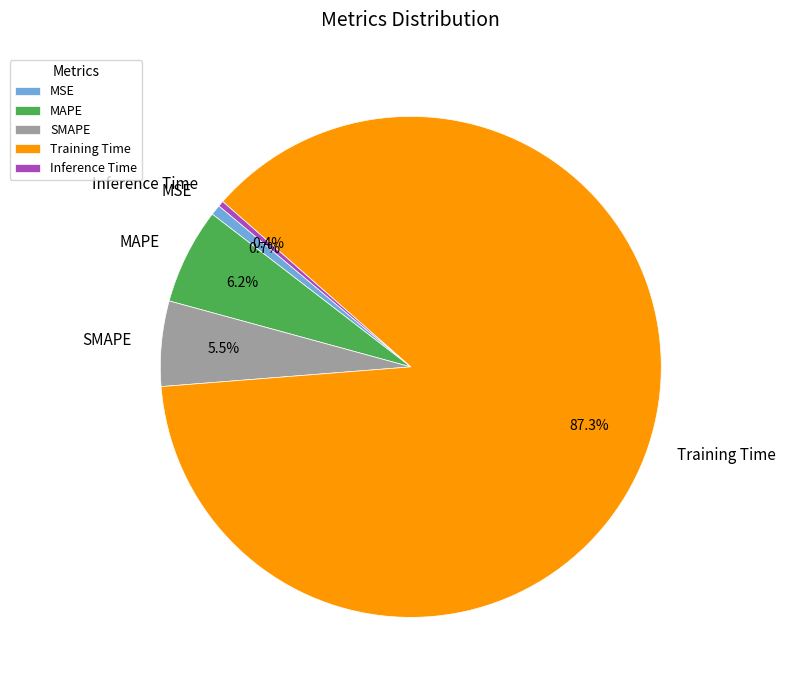

What is the total percentage of Training Time and MSE?

87.9%